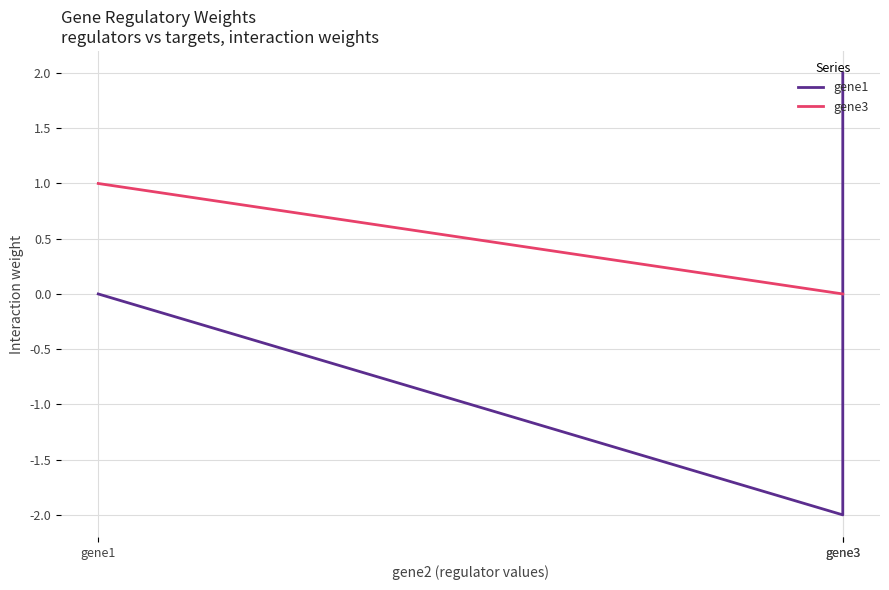

At which label does gene1 reach its minimum?

gene3